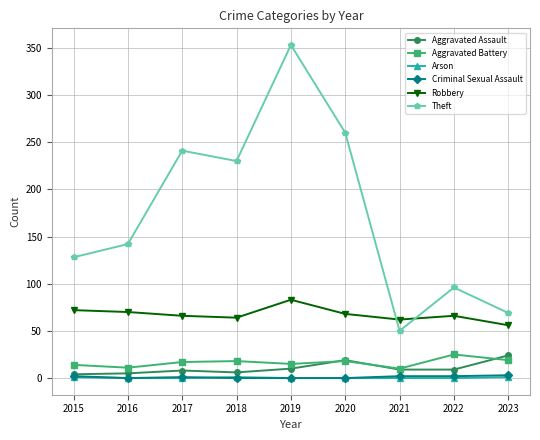

True or false: Criminal Sexual Assault and Aggravated Battery intersect in this chart.

False